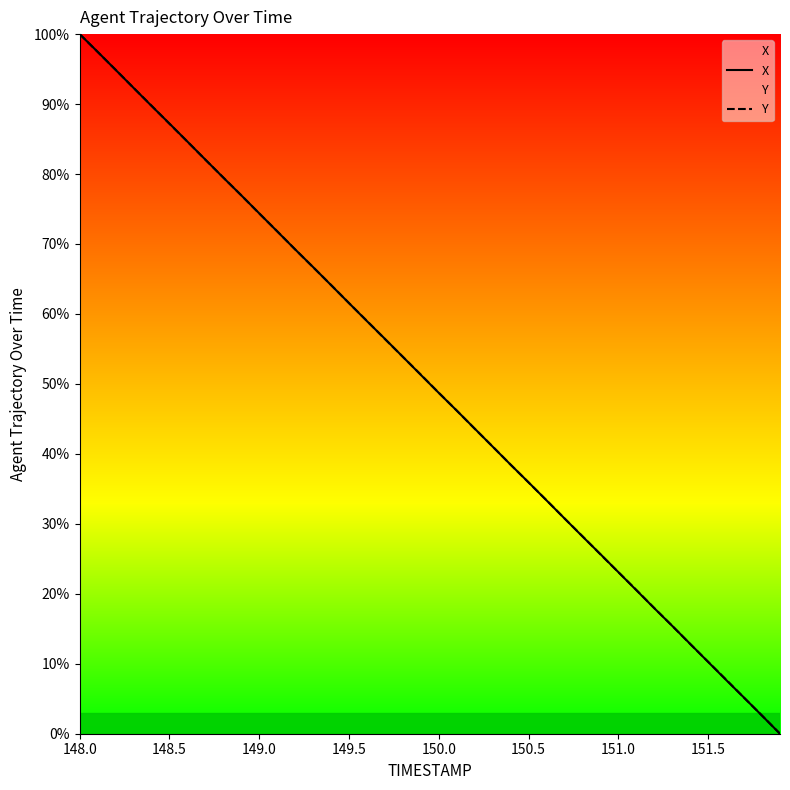

How many distinct data groups are displayed?

2